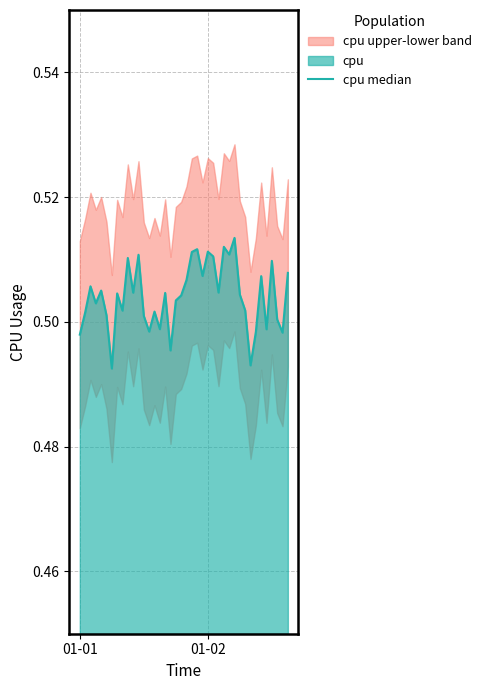

What is the value of the 31st point from the left?

0.5